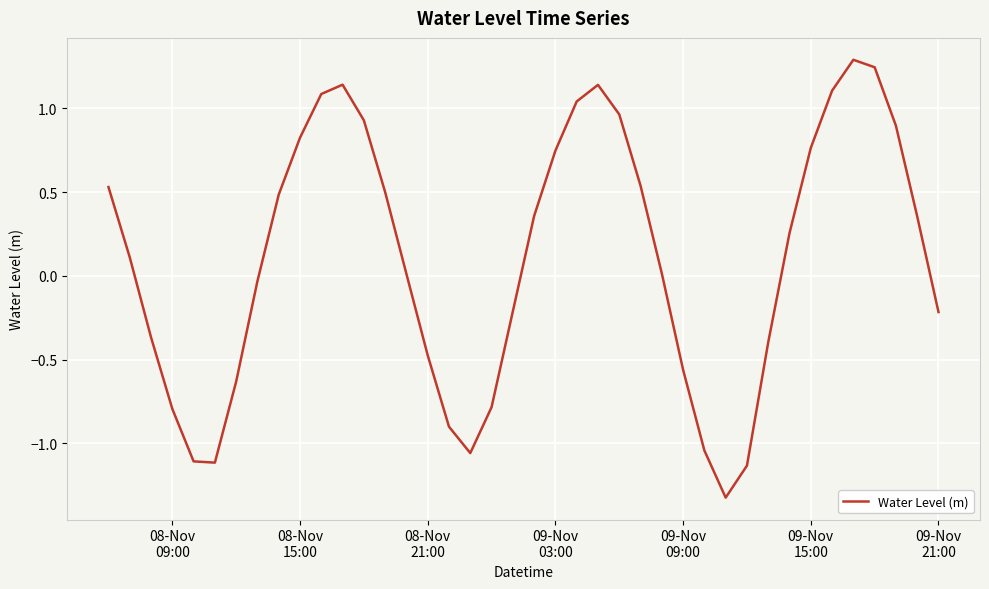

What is the difference between the maximum and minimum values?

2.6